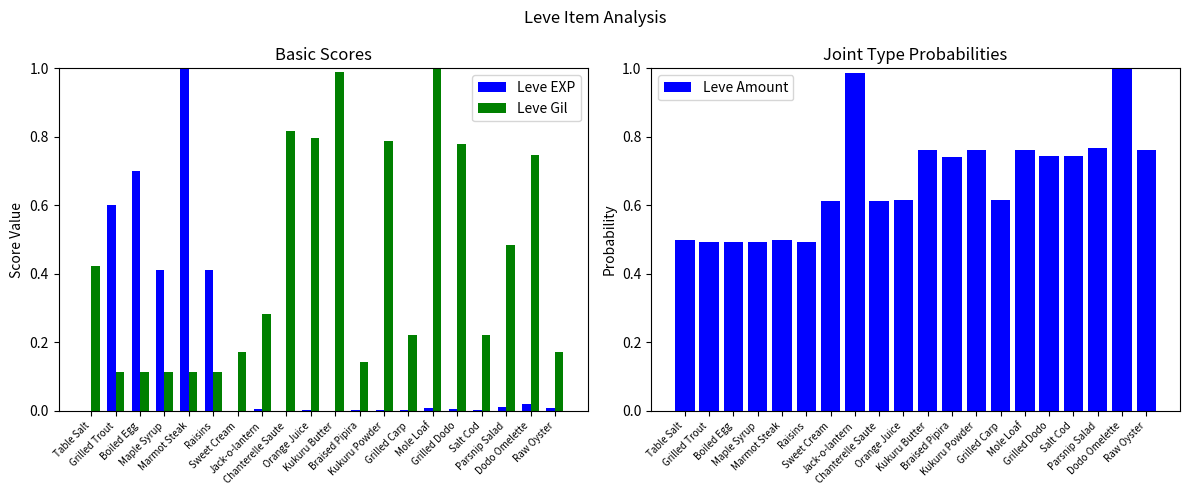

Which has a higher value, Braised Pipira or Jack-o-lantern?

Jack-o-lantern